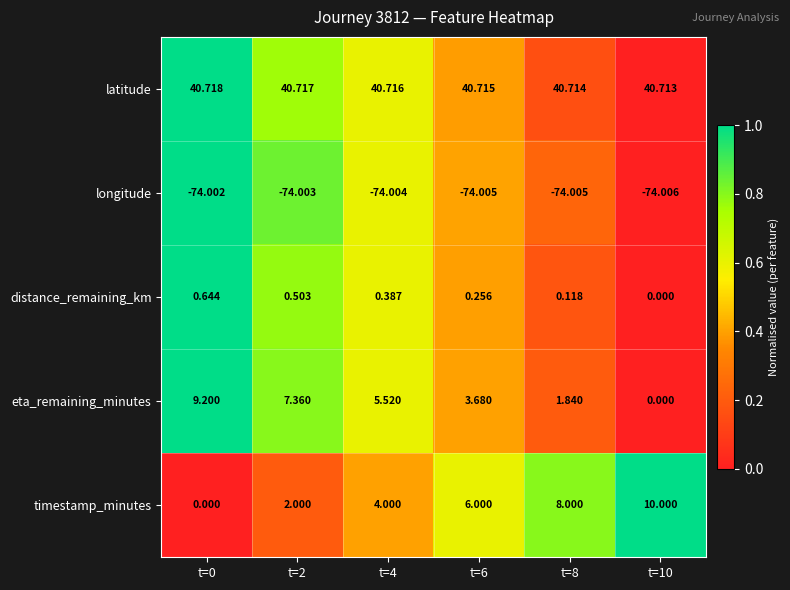

Which series has the largest range (max minus min)?

timestamp_minutes